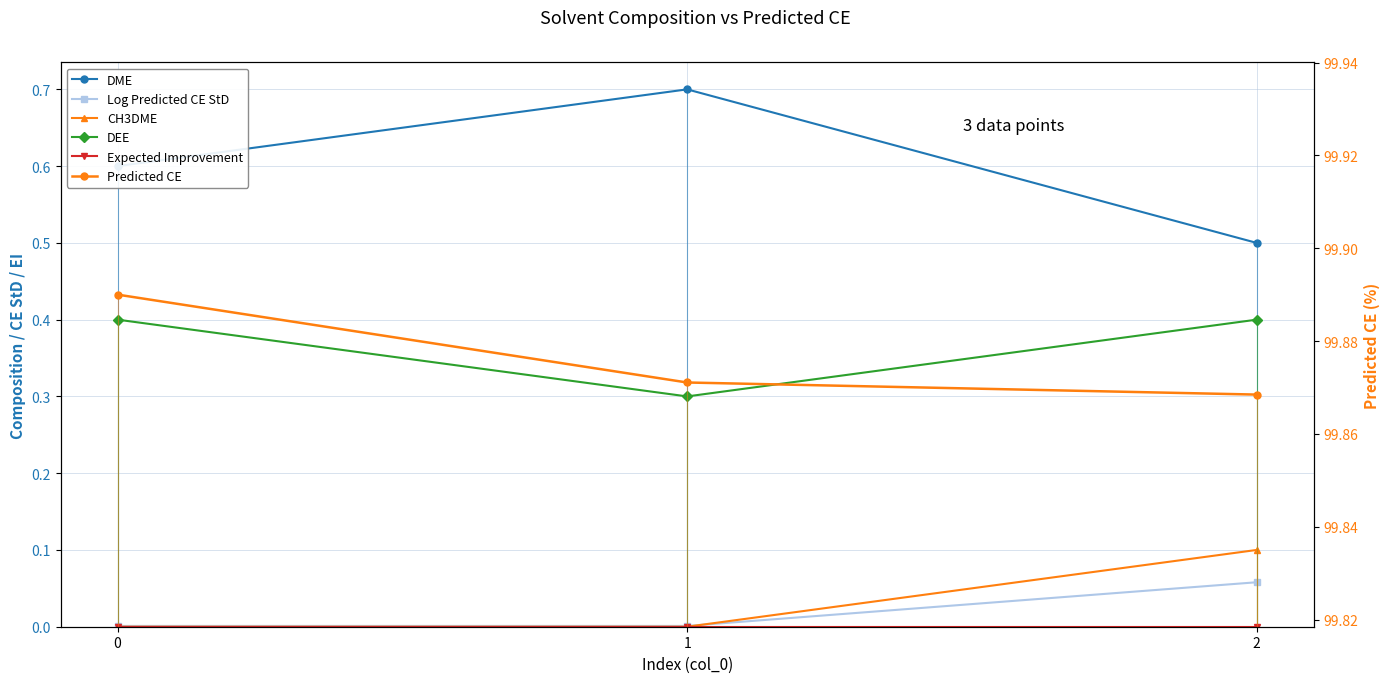

What is the difference between the DEE values at 0 and 1?

0.1